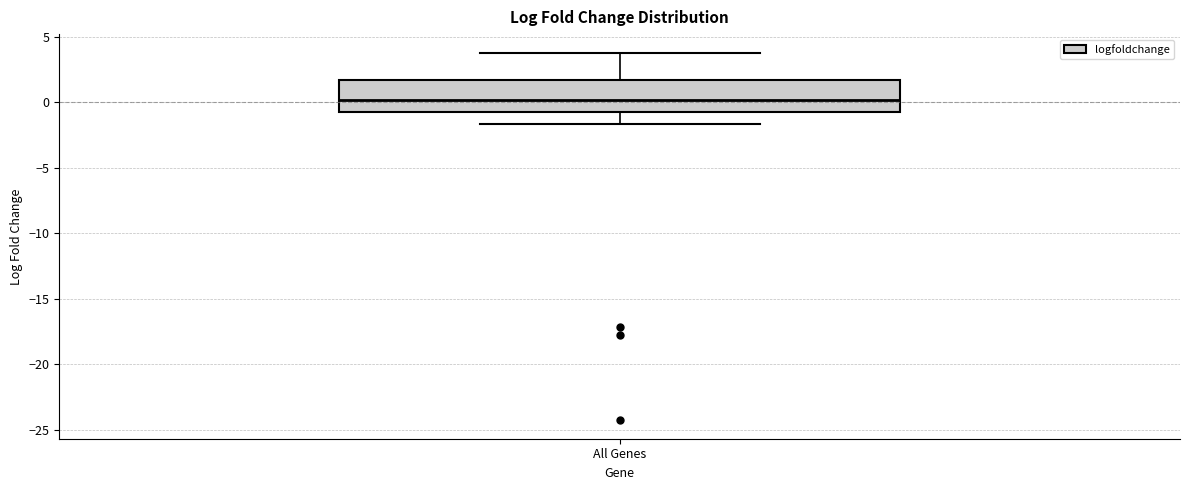

Read this box plot against the y-axis: the position of the median line, the range covered by the box, and the ends of both whiskers. The values are not printed on the chart, so give them approximately, as read against the axis.

median 0.0, box -0.5 to 1.5, whiskers -1.5 to 4.0